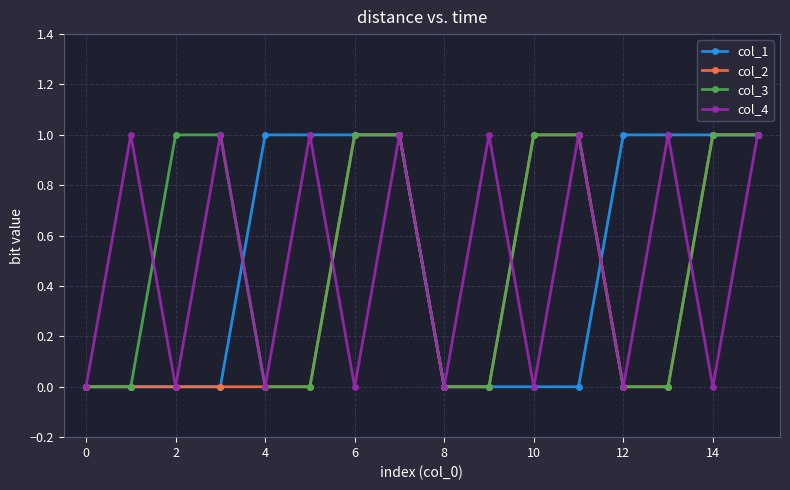

Reading left to right, extract all data points from this chart.

col_1: 0	0	0	0	1	1	1	1	0	0	0	0	1	1	1	1
col_2: 0	0	0	0	0	0	1	1	0	0	1	1	0	0	1	1
col_3: 0	0	1	1	0	0	1	1	0	0	1	1	0	0	1	1
col_4: 0	1	0	1	0	1	0	1	0	1	0	1	0	1	0	1